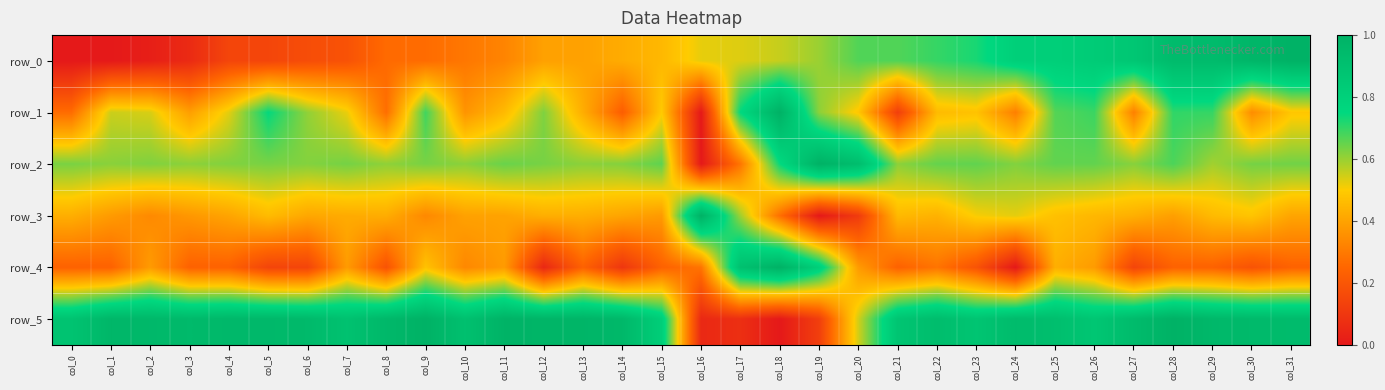

Reading right to left, transcribe all the data shown in this chart.

row_0: col_31=1.0	col_30=1.0	col_29=0.9	col_28=0.9	col_27=0.9	col_26=0.8	col_25=0.8	col_24=0.8	col_23=0.7	col_22=0.7	col_21=0.7	col_20=0.7	col_19=0.6	col_18=0.6	col_17=0.5	col_16=0.5	col_15=0.5	col_14=0.4	col_13=0.4	col_12=0.4	col_11=0.3	col_10=0.3	col_9=0.3	col_8=0.3	col_7=0.2	col_6=0.2	col_5=0.1	col_4=0.1	col_3=0.1	col_2=0.0	col_1=0.0	col_0=0.0
row_1: col_31=0.5	col_30=0.3	col_29=0.7	col_28=0.7	col_27=0.3	col_26=0.7	col_25=0.7	col_24=0.3	col_23=0.5	col_22=0.5	col_21=0.1	col_20=0.5	col_19=0.6	col_18=1.0	col_17=0.7	col_16=0.0	col_15=0.5	col_14=0.2	col_13=0.4	col_12=0.6	col_11=0.5	col_10=0.4	col_9=0.7	col_8=0.3	col_7=0.5	col_6=0.6	col_5=0.7	col_4=0.5	col_3=0.4	col_2=0.5	col_1=0.6	col_0=0.3
row_2: col_31=0.6	col_30=0.6	col_29=0.6	col_28=0.7	col_27=0.6	col_26=0.7	col_25=0.7	col_24=0.6	col_23=0.7	col_22=0.7	col_21=0.6	col_20=0.9	col_19=1.0	col_18=0.7	col_17=0.3	col_16=0.0	col_15=0.7	col_14=0.6	col_13=0.6	col_12=0.6	col_11=0.6	col_10=0.6	col_9=0.6	col_8=0.6	col_7=0.6	col_6=0.6	col_5=0.6	col_4=0.6	col_3=0.6	col_2=0.6	col_1=0.6	col_0=0.6
row_3: col_31=0.4	col_30=0.5	col_29=0.5	col_28=0.4	col_27=0.4	col_26=0.4	col_25=0.5	col_24=0.5	col_23=0.5	col_22=0.4	col_21=0.5	col_20=0.1	col_19=0.0	col_18=0.3	col_17=0.6	col_16=1.0	col_15=0.4	col_14=0.4	col_13=0.4	col_12=0.4	col_11=0.4	col_10=0.4	col_9=0.3	col_8=0.4	col_7=0.4	col_6=0.4	col_5=0.5	col_4=0.4	col_3=0.4	col_2=0.3	col_1=0.4	col_0=0.4
row_4: col_31=0.2	col_30=0.2	col_29=0.2	col_28=0.2	col_27=0.1	col_26=0.4	col_25=0.4	col_24=0.0	col_23=0.2	col_22=0.3	col_21=0.2	col_20=0.4	col_19=0.8	col_18=1.0	col_17=0.9	col_16=0.3	col_15=0.2	col_14=0.1	col_13=0.2	col_12=0.0	col_11=0.4	col_10=0.3	col_9=0.5	col_8=0.2	col_7=0.4	col_6=0.1	col_5=0.1	col_4=0.2	col_3=0.2	col_2=0.4	col_1=0.2	col_0=0.2
row_5: col_31=0.9	col_30=0.9	col_29=1.0	col_28=1.0	col_27=0.9	col_26=0.9	col_25=0.9	col_24=0.9	col_23=0.9	col_22=0.9	col_21=0.9	col_20=0.5	col_19=0.1	col_18=0.0	col_17=0.1	col_16=0.1	col_15=0.8	col_14=1.0	col_13=1.0	col_12=1.0	col_11=1.0	col_10=0.9	col_9=1.0	col_8=1.0	col_7=0.9	col_6=0.9	col_5=1.0	col_4=1.0	col_3=0.9	col_2=1.0	col_1=1.0	col_0=0.9